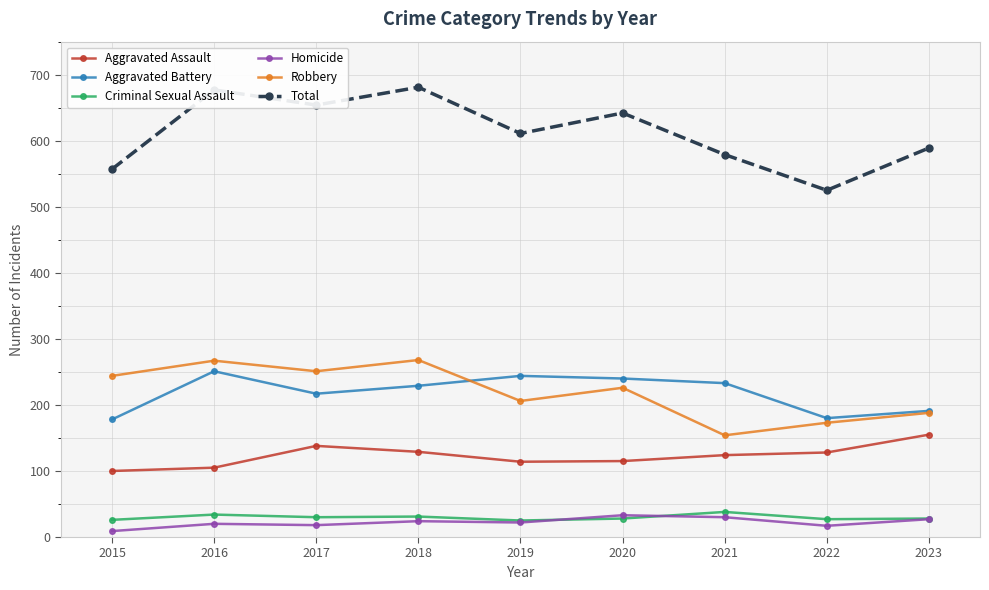

Which series has the largest total across all categories?

Total